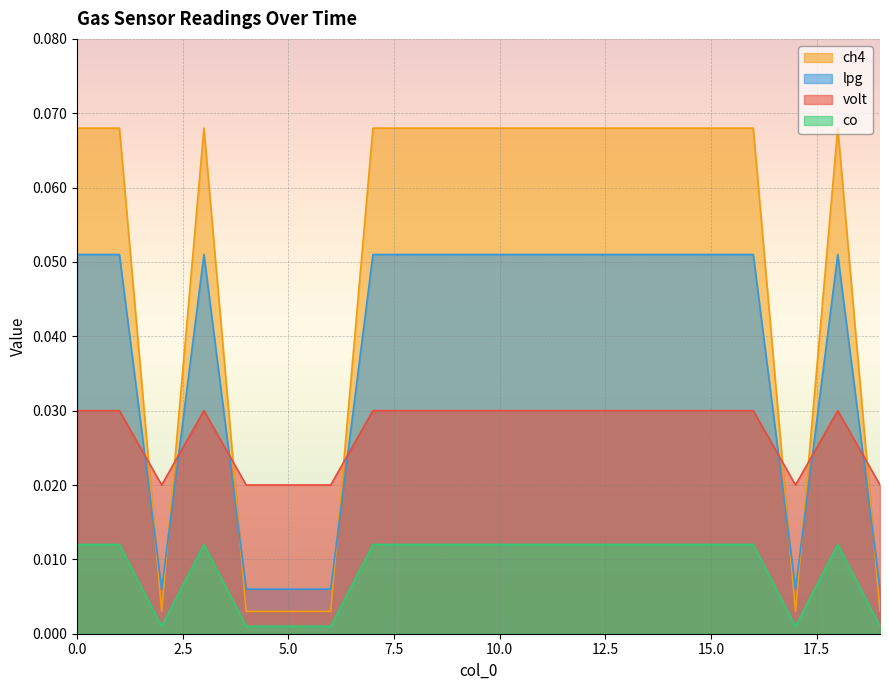

True or false: lpg and ch4 intersect in this chart.

True